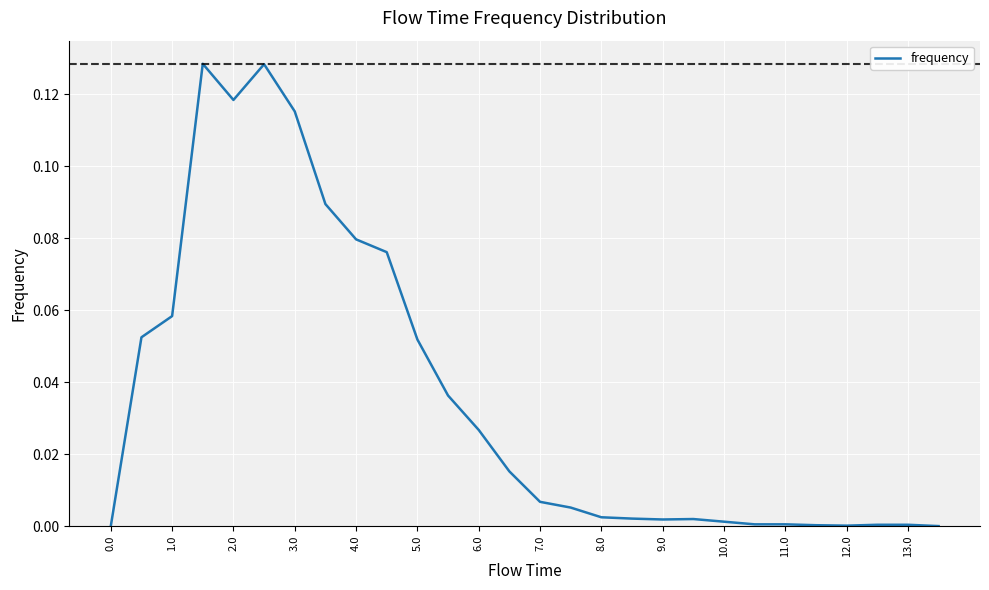

Is this an area chart (filled region under the line)?

No